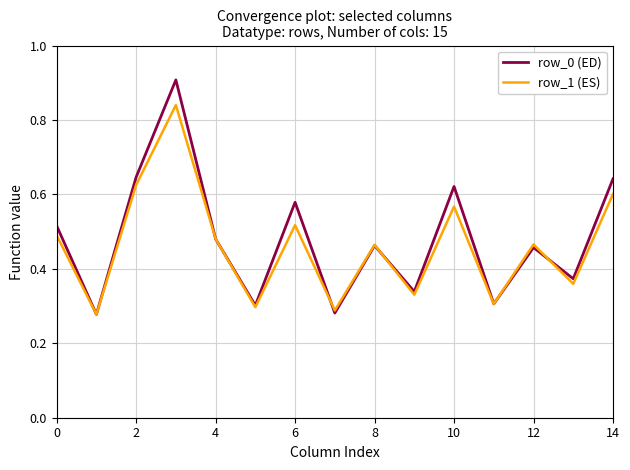

Count the row_1 (ES) values in the range 0 to 1.

15